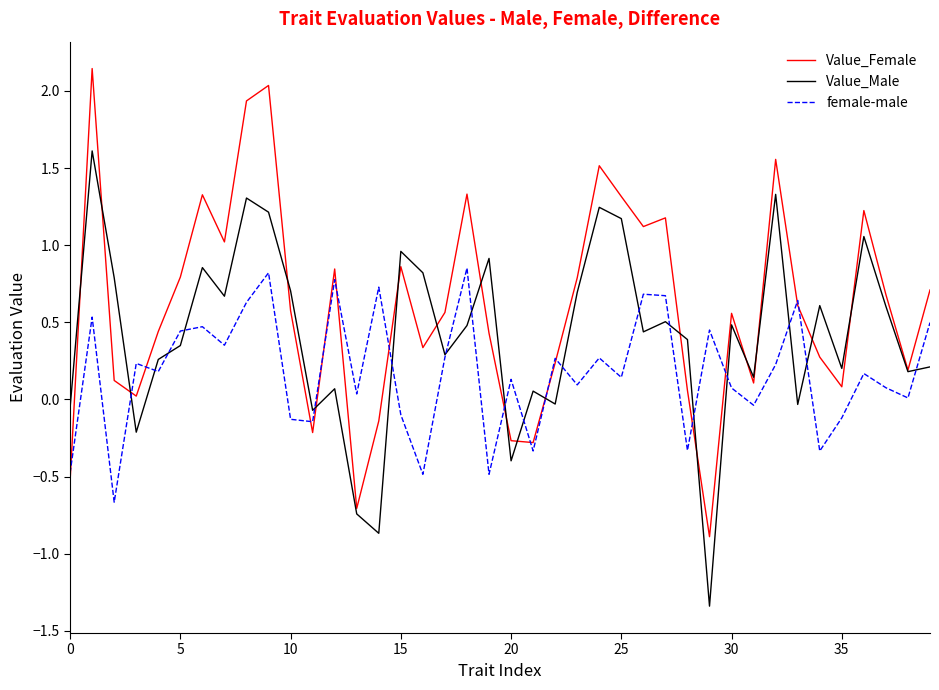

List the series in order of their peak value, lowest first.

female-male, Value_Male, Value_Female